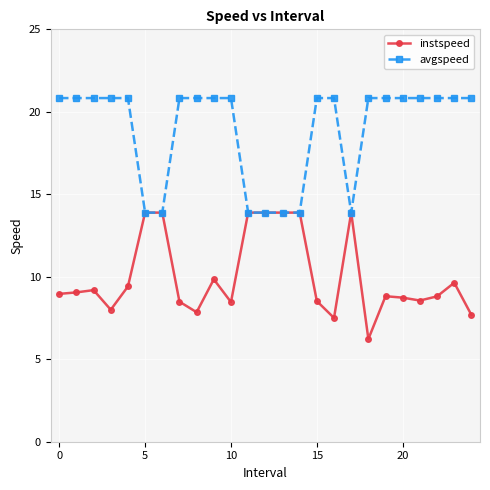

List the series in order of their overall mean, lowest first.

instspeed, avgspeed